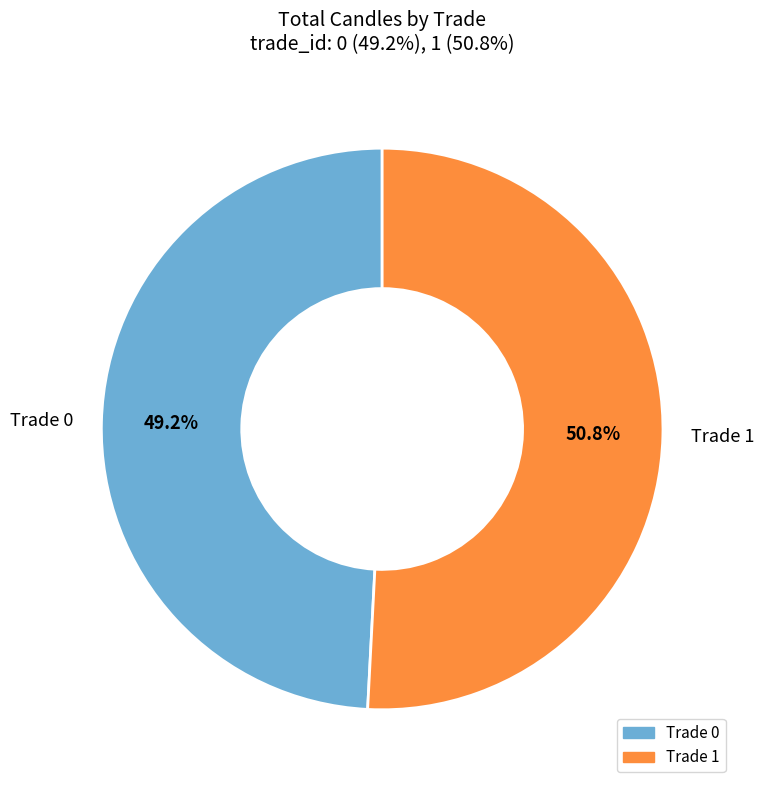

Does any single category account for the majority?

Yes